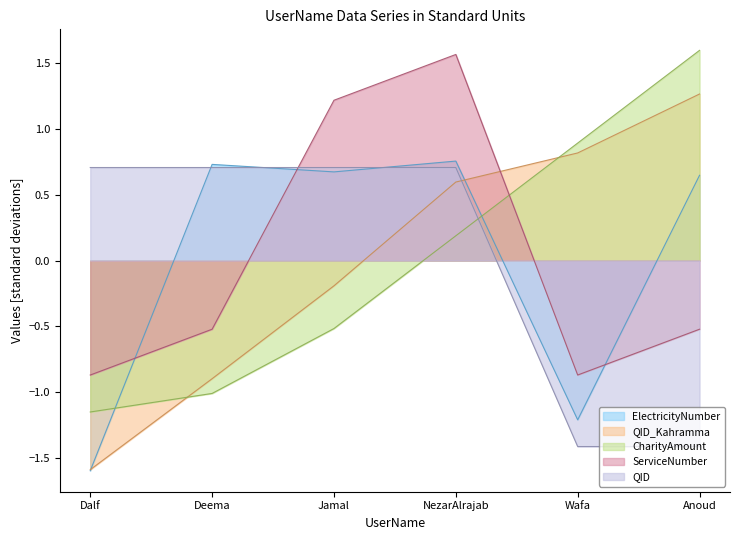

Is the value of CharityAmount at Dalf greater than the value of QID at Deema?

No